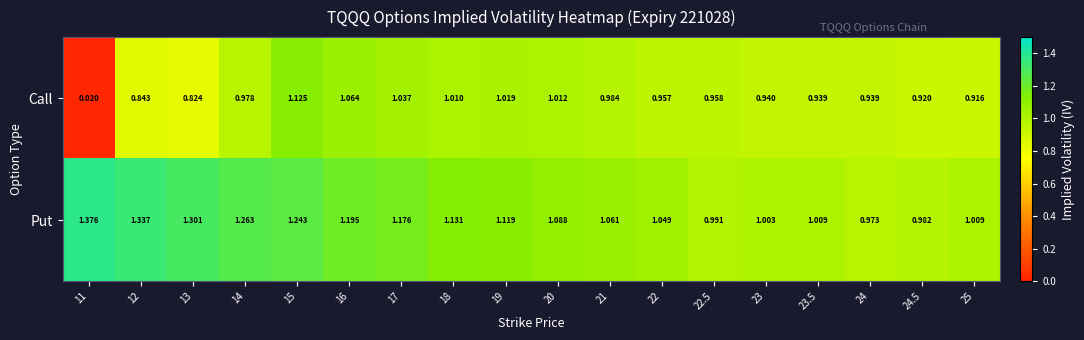

Which series has the widest spread of values?

Call